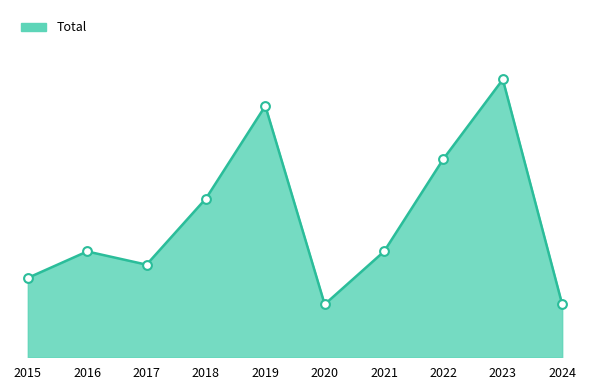

Is this an area chart (filled region under the line)?

Yes